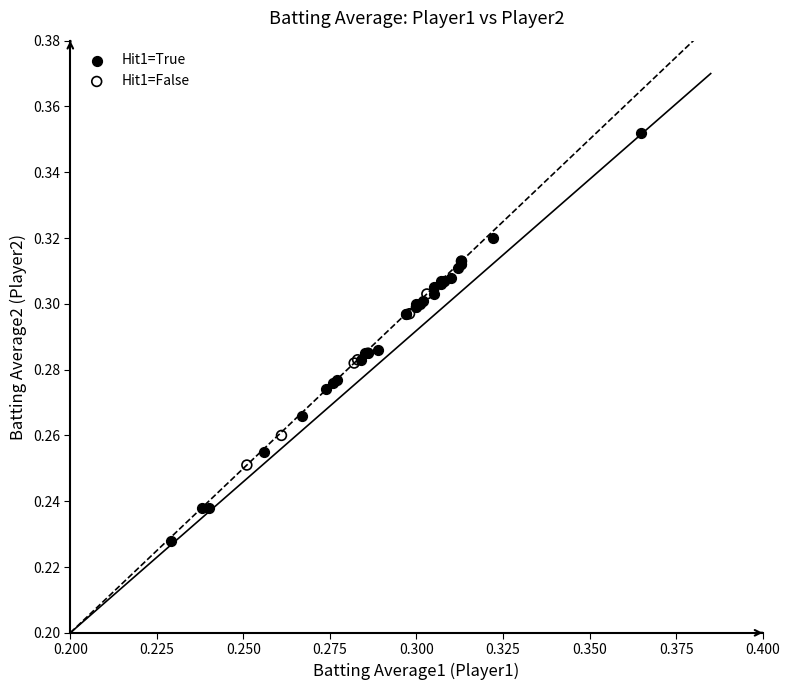

Which series has the largest Y range (max minus min)?

Hit1=True